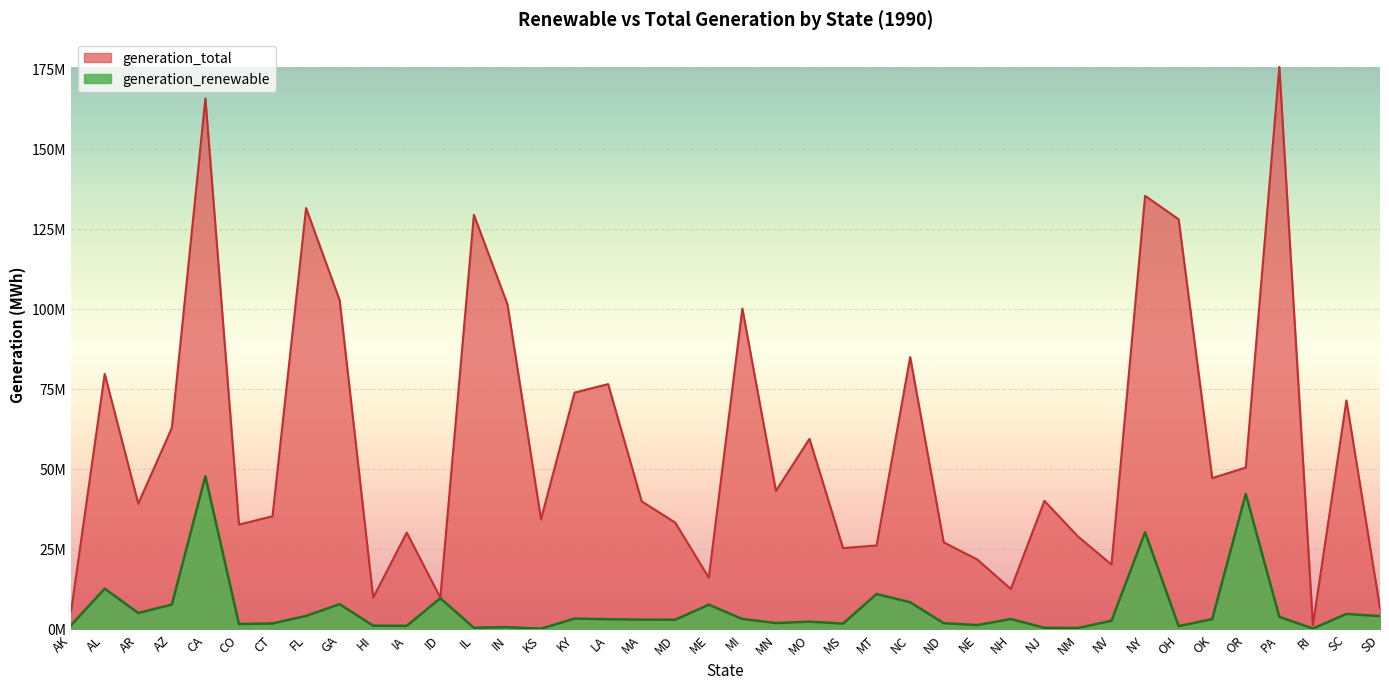

Which series has the largest total across all categories?

generation_total